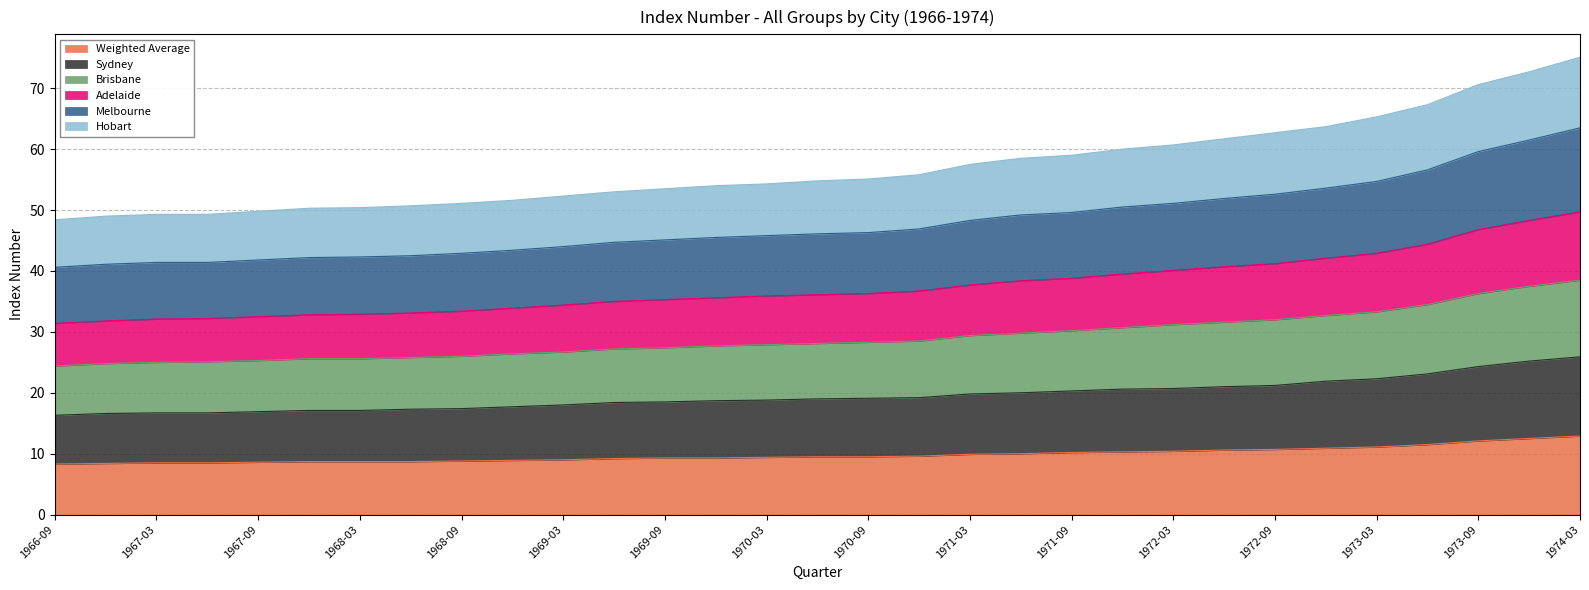

At which category does the chart reach its peak across all series?

1974-03